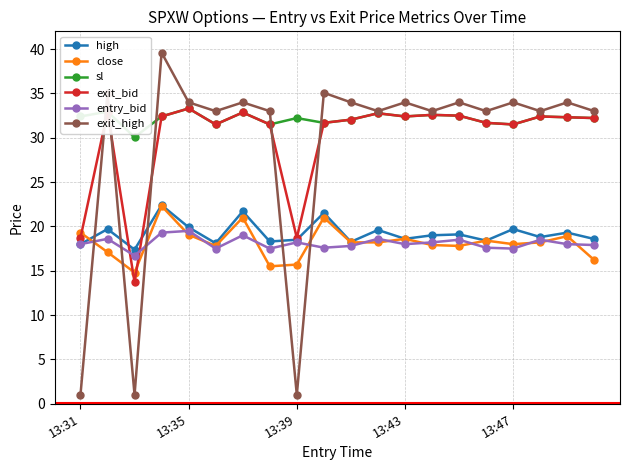

At how many categories does at least one series exceed 24?

20